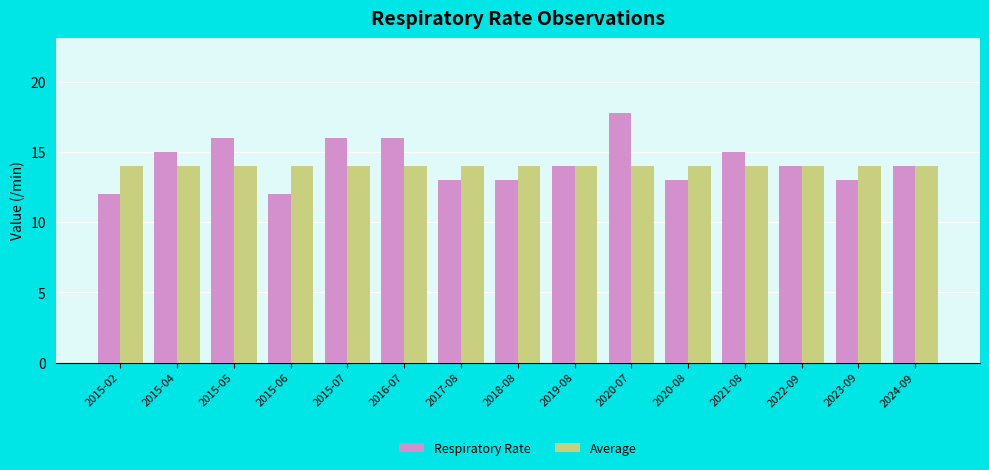

True or false: Respiratory Rate has a value of 18.6 at 2024-09.

False